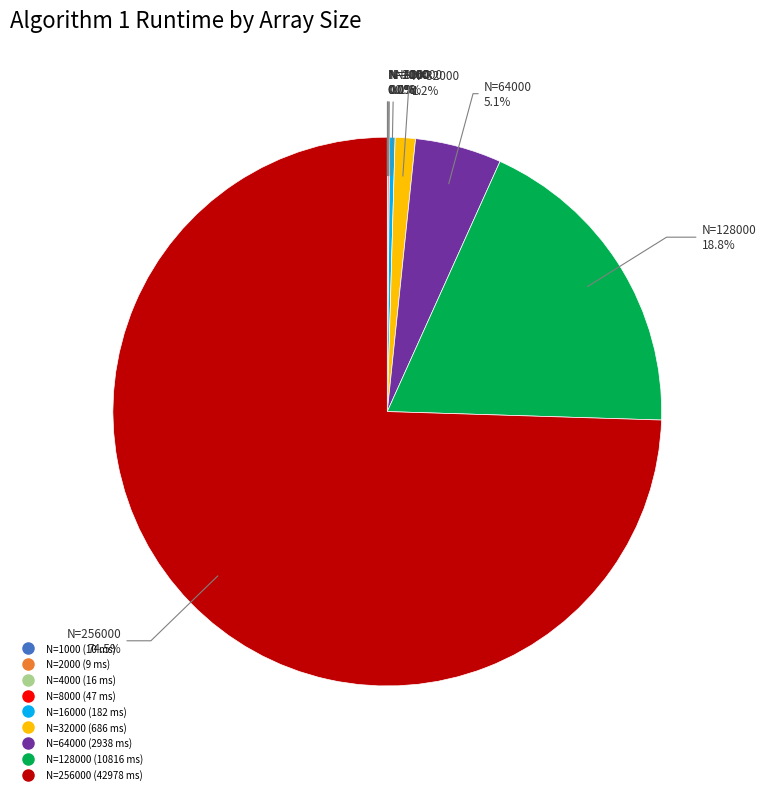

Is there any slice that represents more than half of the pie?

Yes